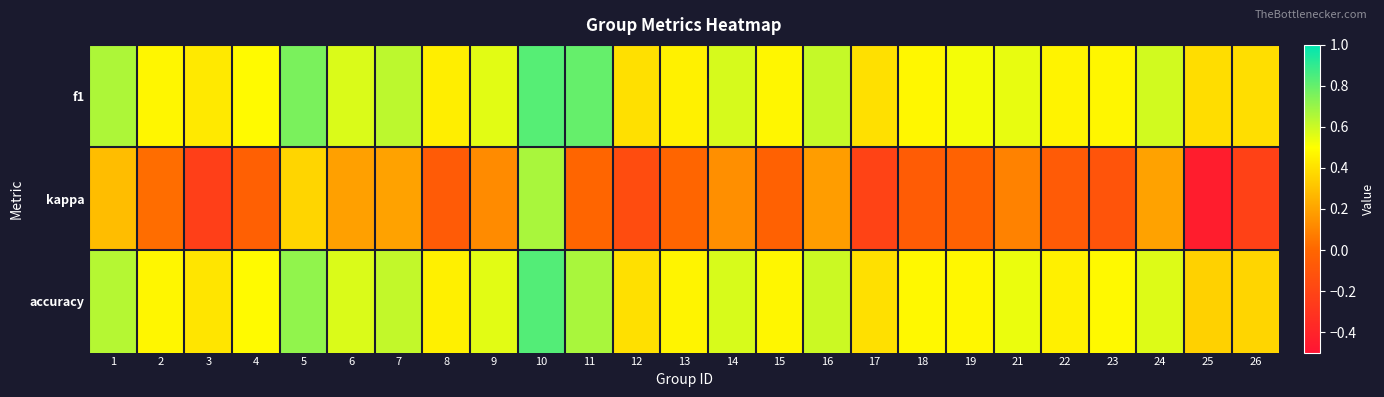

At how many categories does at least one series exceed 0?

25